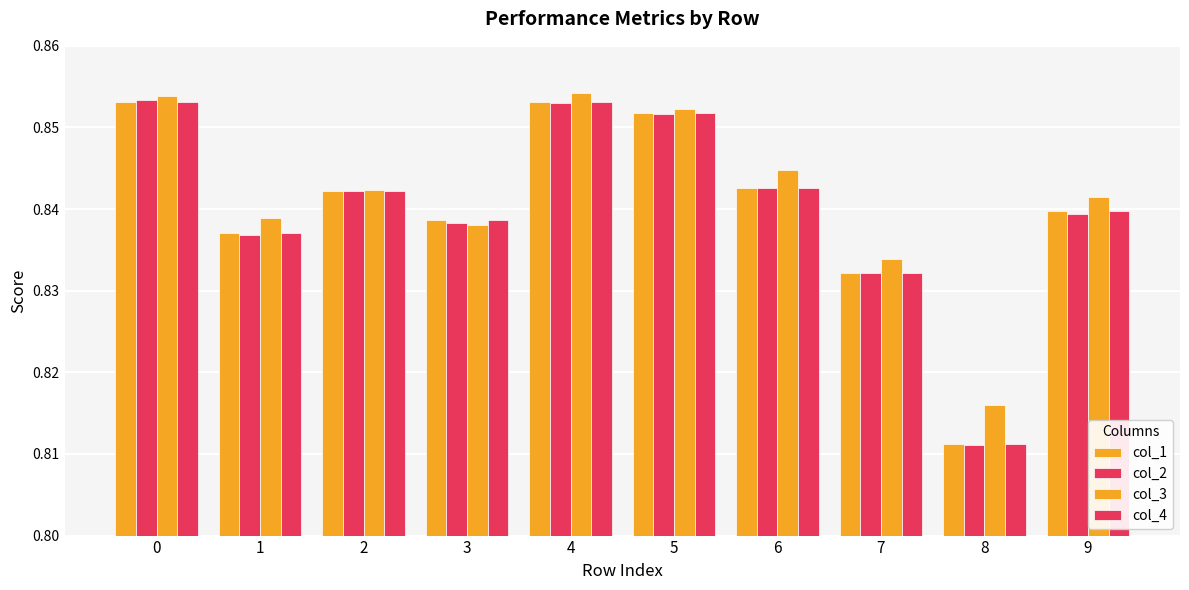

How many data points does each series have?

10